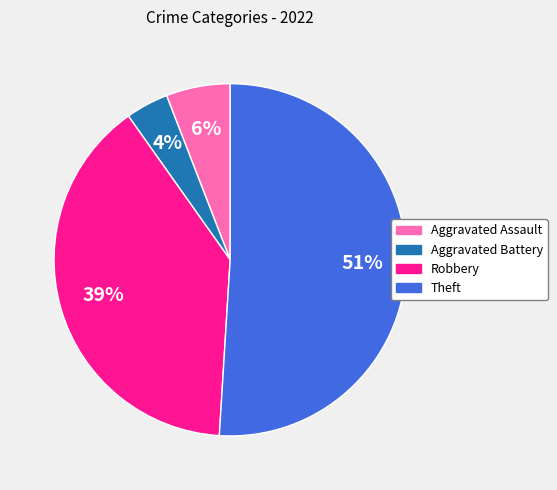

What is the majority slice?

Theft